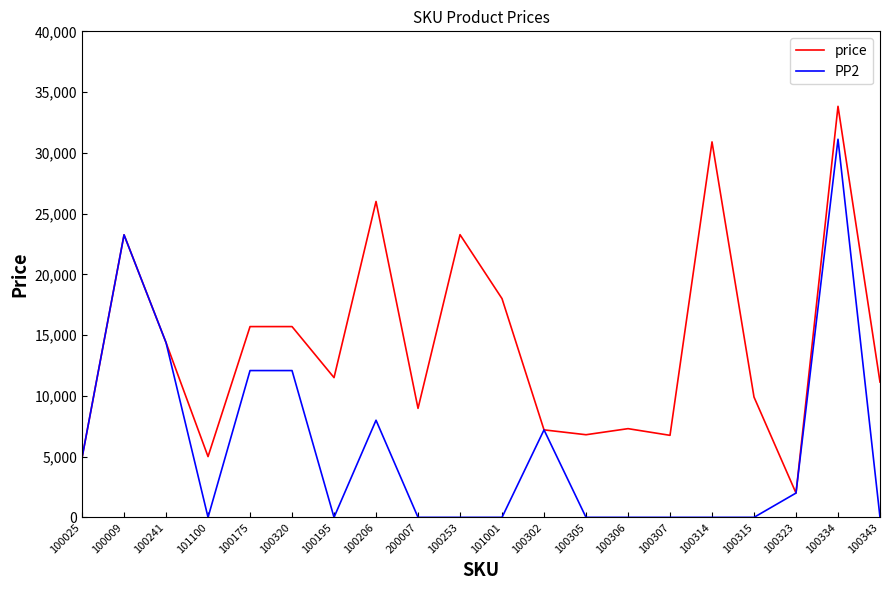

What is the difference between the second highest and minimum values in the PP2 series?

23252